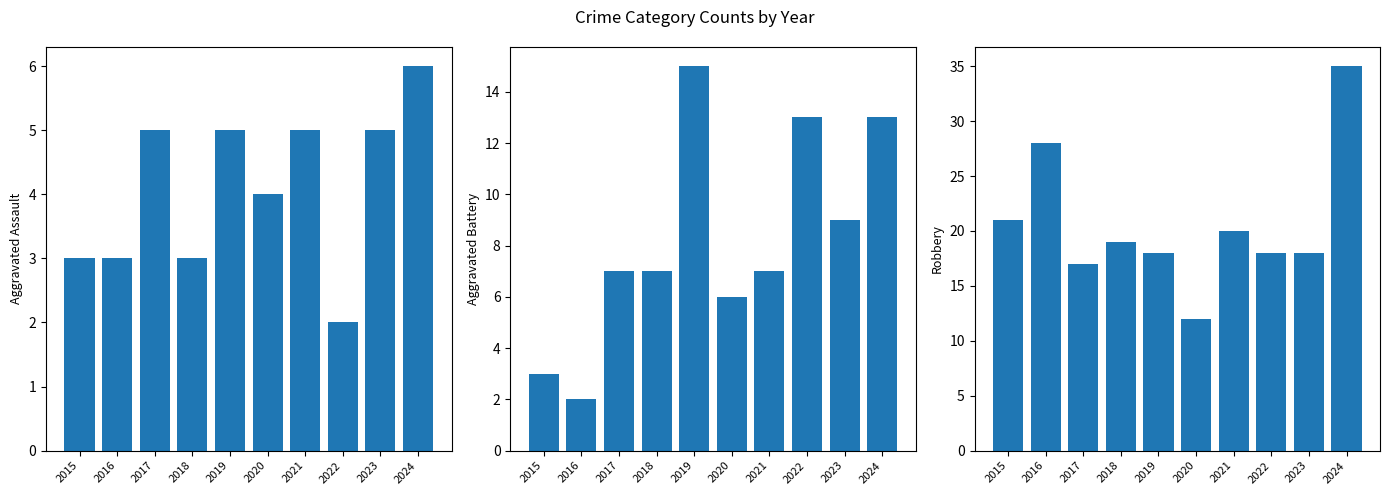

Reading left to right, what are all the values shown in this chart?

Aggravated Assault: 3	3	5	3	5	4	5	2	5	6
Aggravated Battery: 3	2	7	7	15	6	7	13	9	13
Robbery: 21	28	17	19	18	12	20	18	18	35